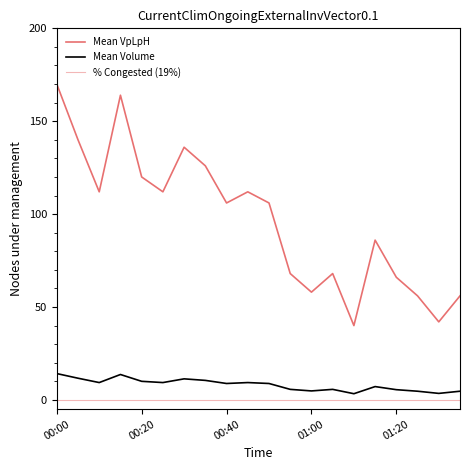

Is this an area chart (filled region under the line)?

No